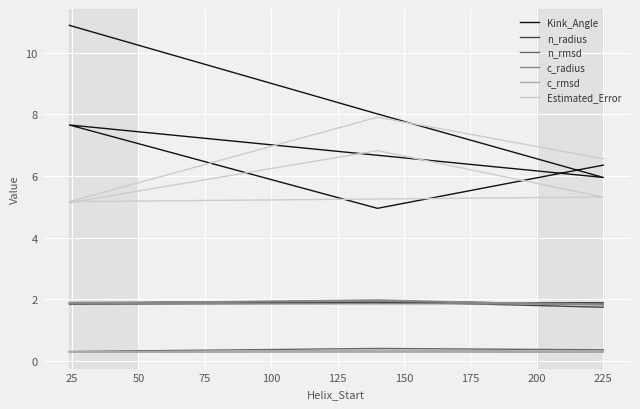

How many lines are shown in the chart?

6